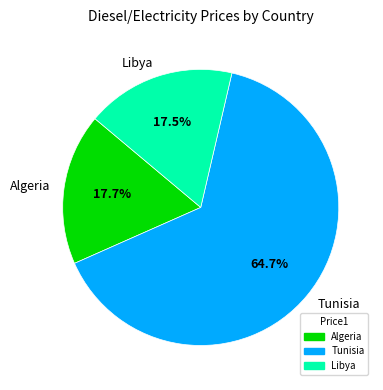

How much of the chart is everything except Libya?

82.5%